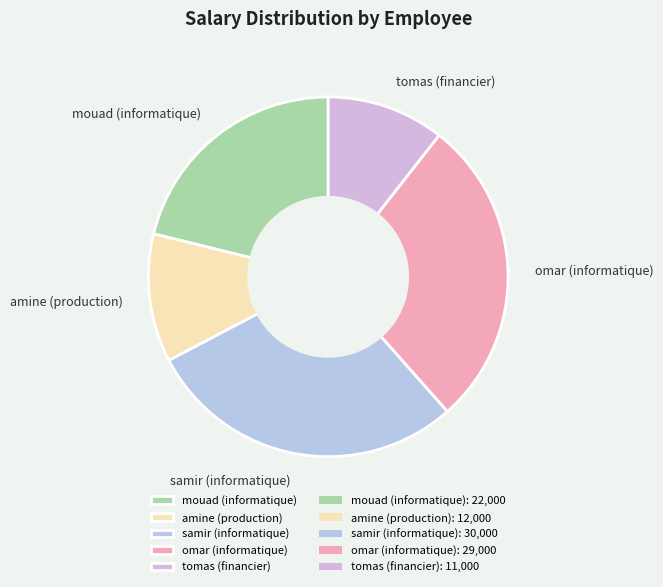

What is the largest slice in the pie chart?

samir (informatique)